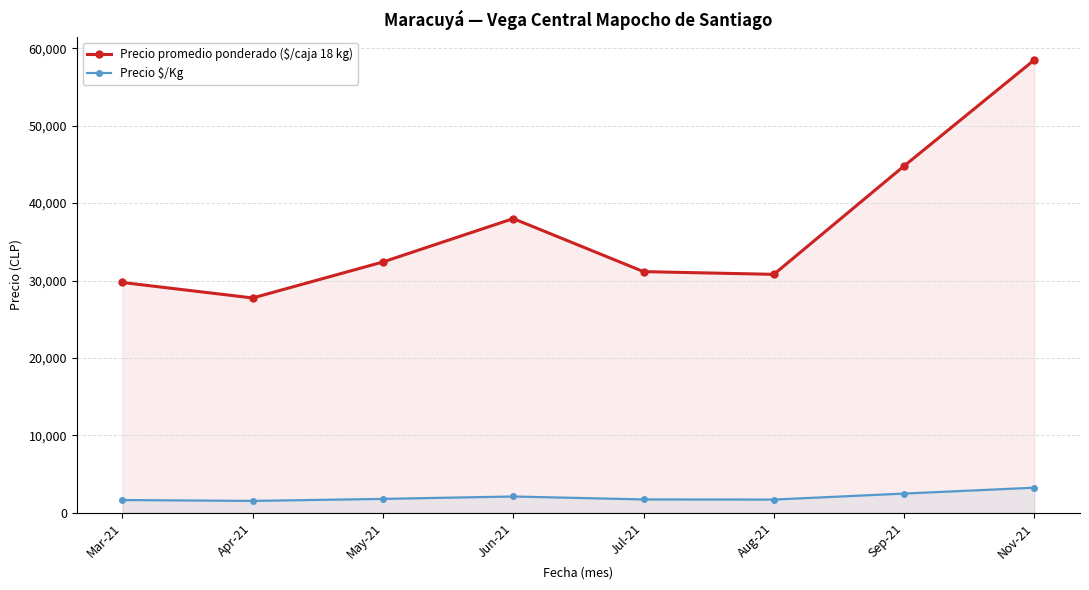

At which category is the sum across all series the highest?

Nov-21